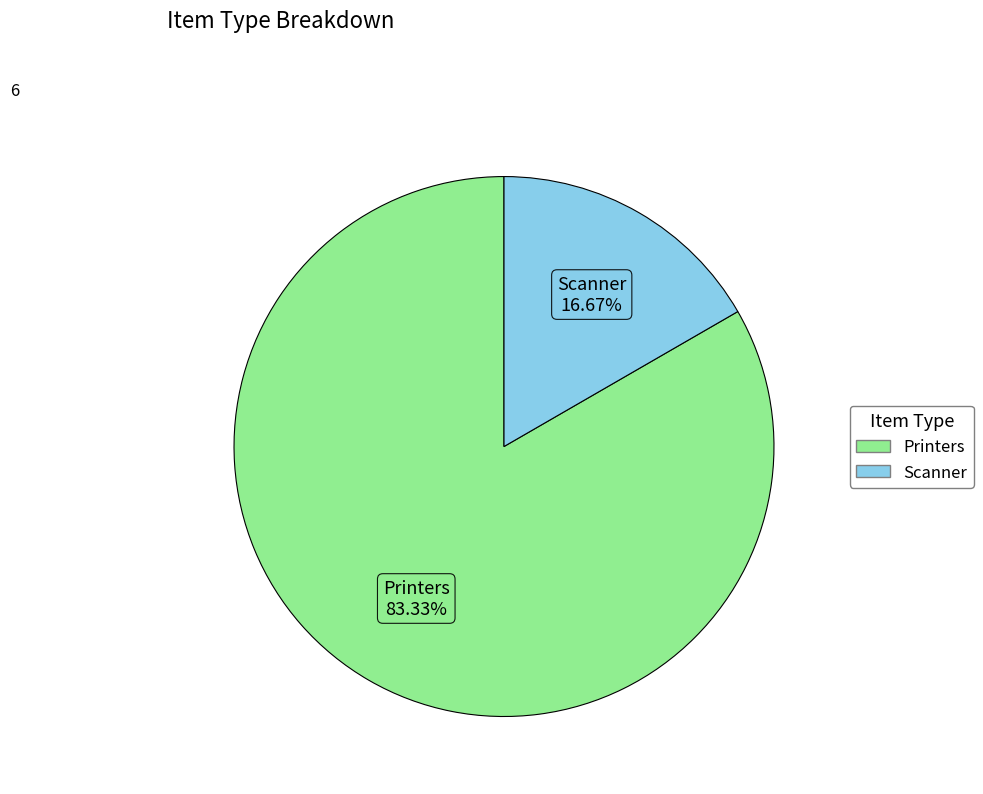

Rank the categories by value from lowest to highest.

Scanner, Printers